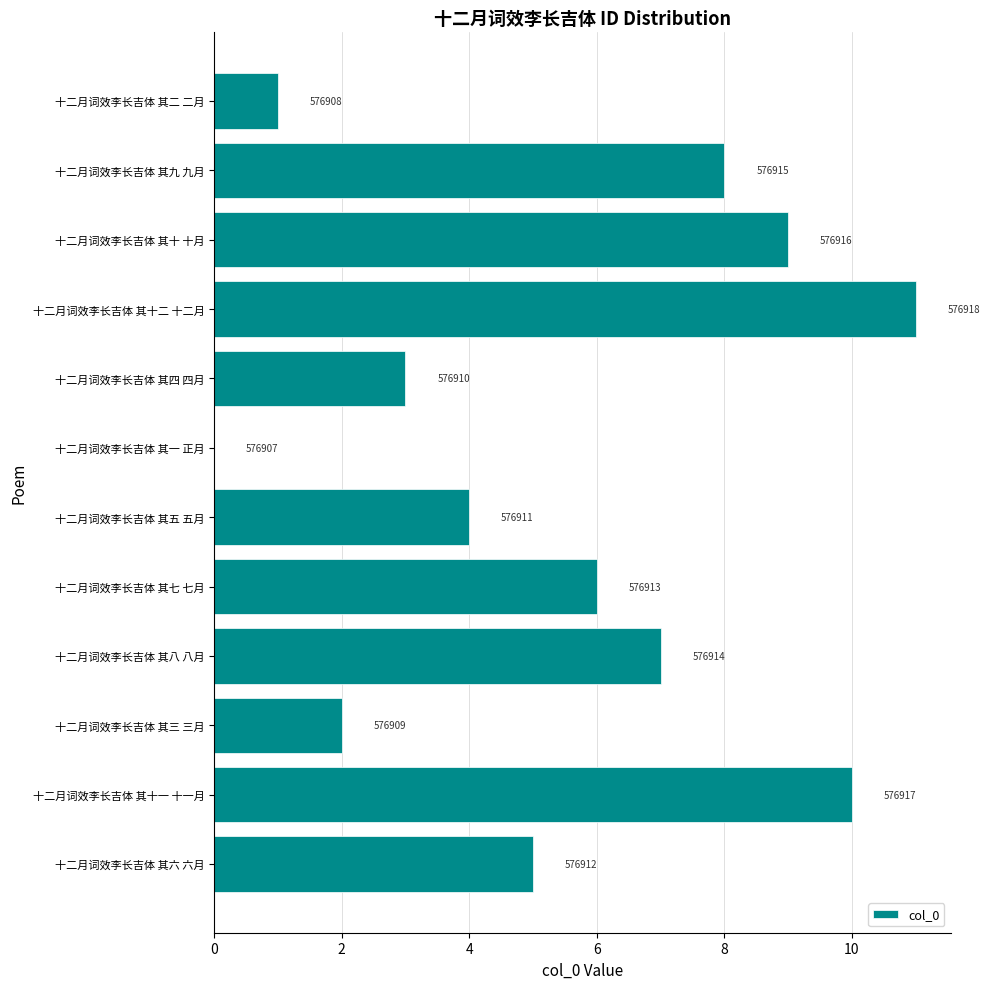

What is the greatest value displayed?

11